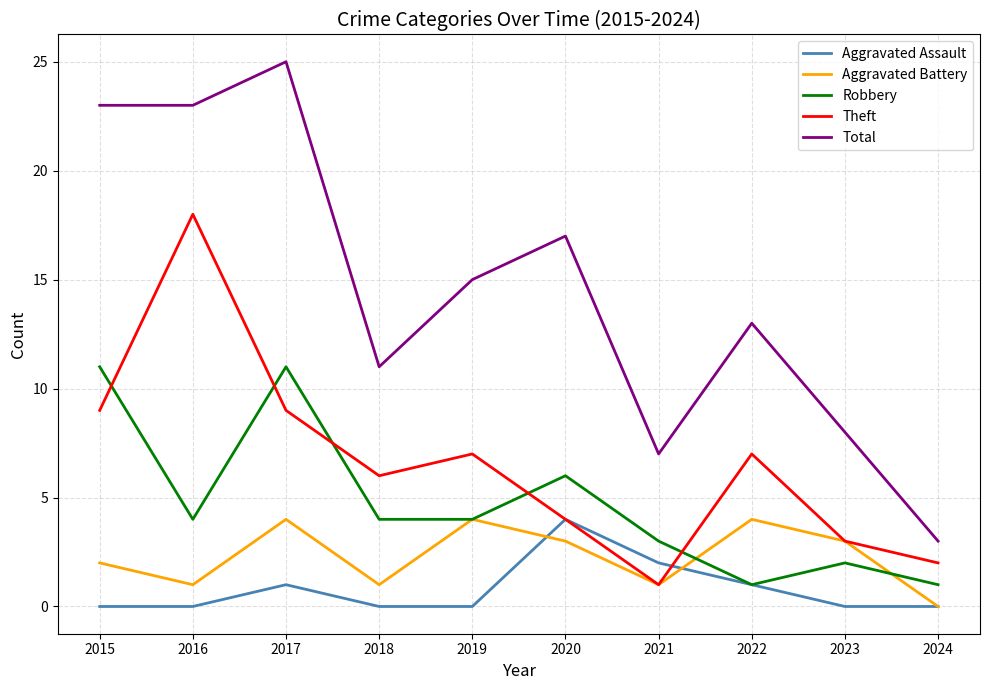

At which category does the chart reach its peak across all series?

2017